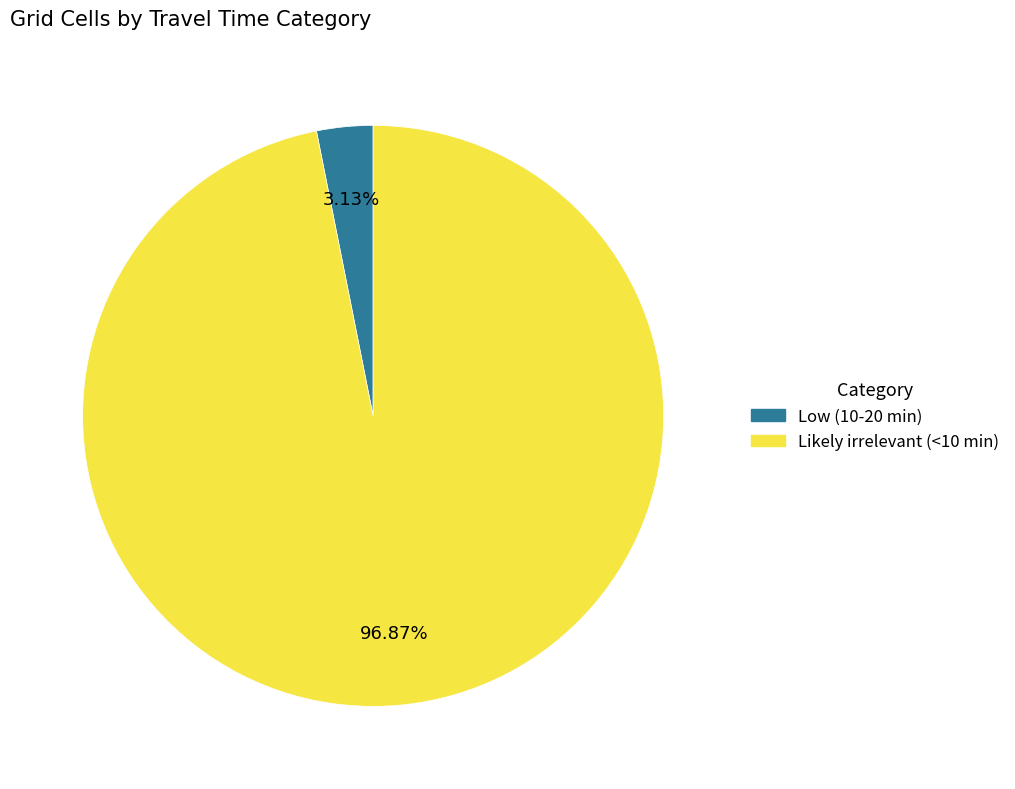

Which has a higher value, Likely irrelevant (<10 min) or Low (10-20 min)?

Likely irrelevant (<10 min)